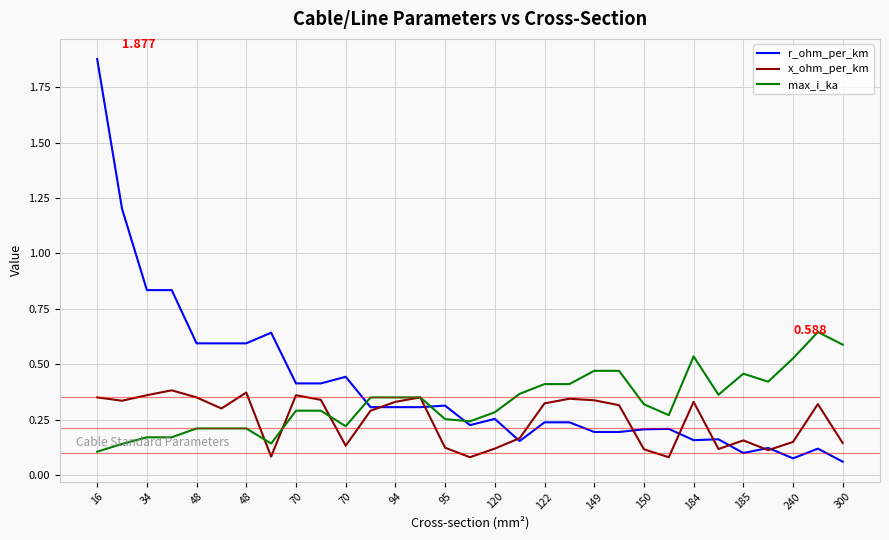

Rank the series by their maximum value, from highest to lowest.

r_ohm_per_km, max_i_ka, x_ohm_per_km